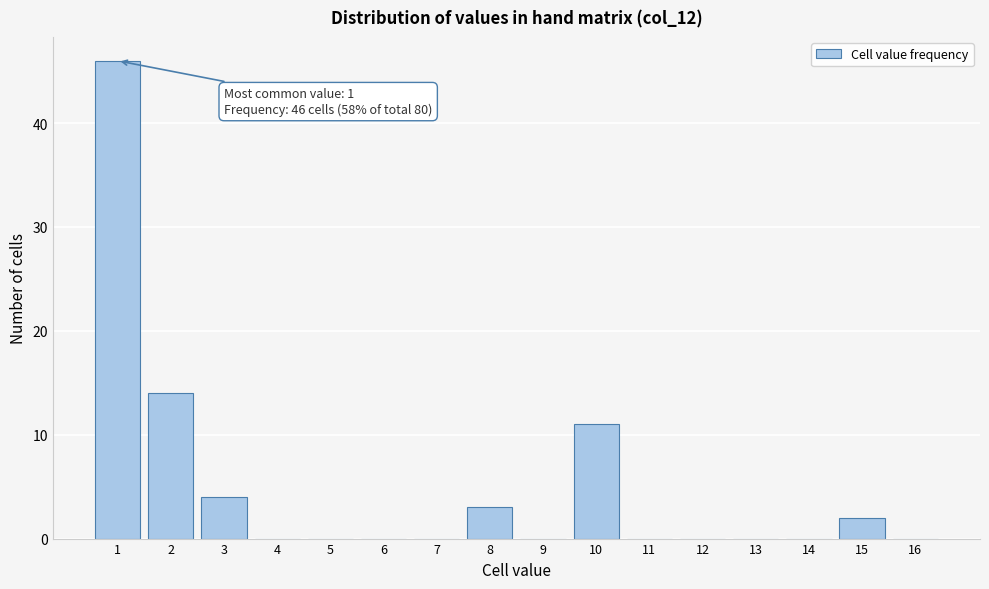

Which range on the x-axis has the tallest bar?

0.5 to 1.5